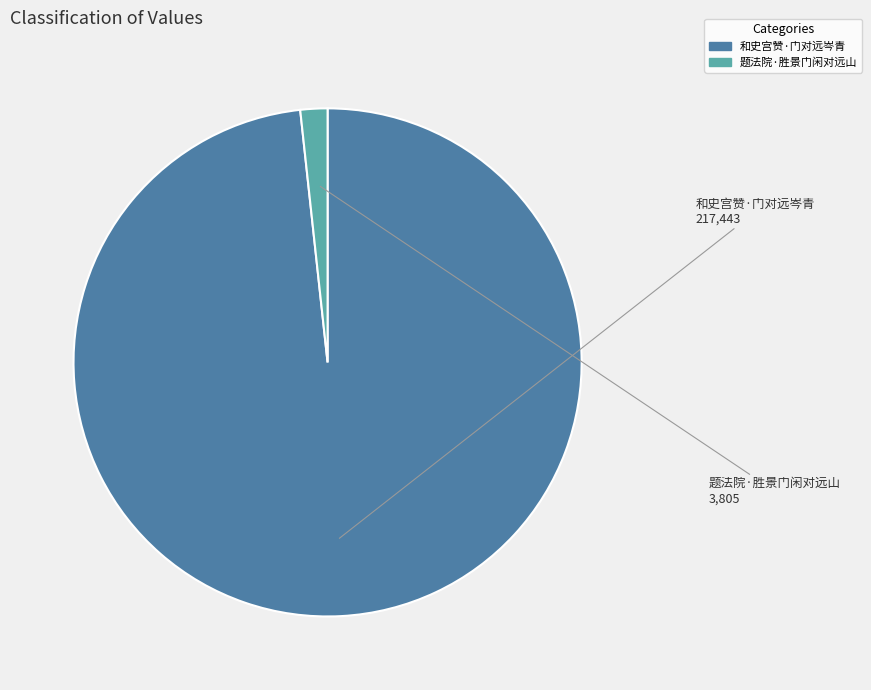

Do 和史宫赞·门对远岑青 and 题法院·胜景门闲对远山 together represent more than half of the pie?

Yes